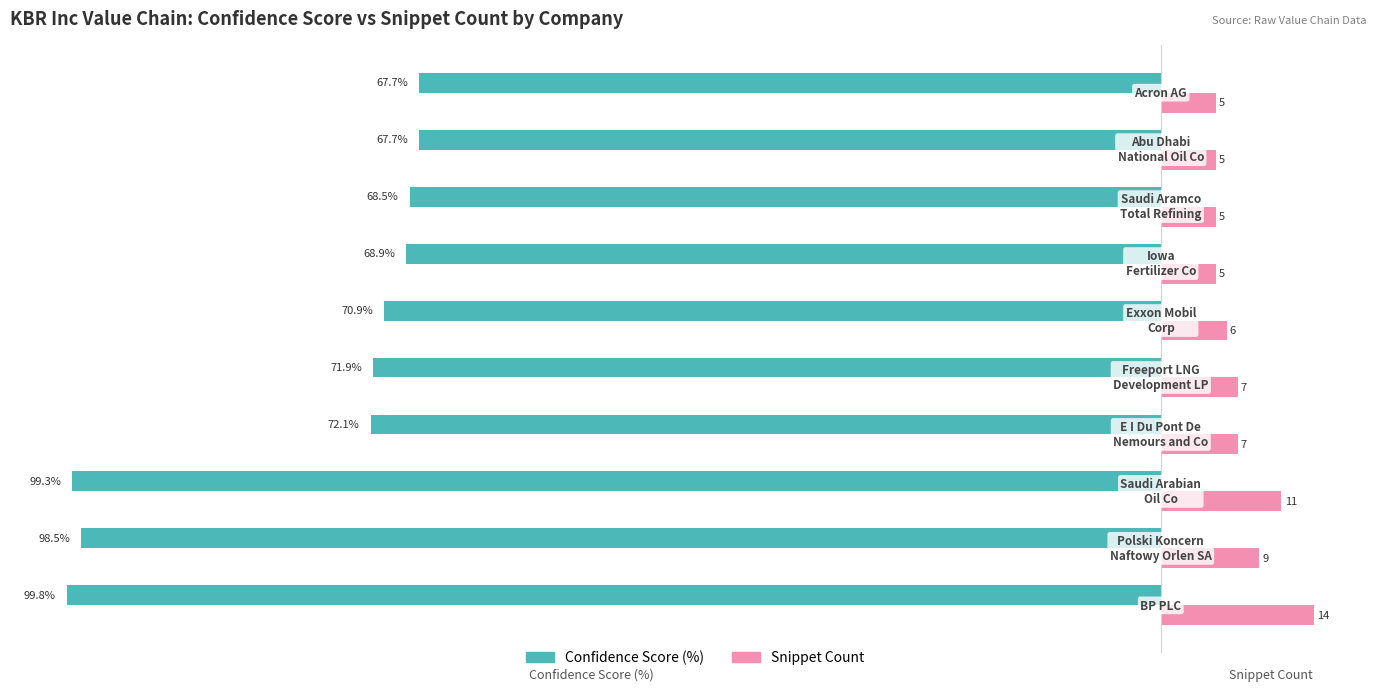

Which series has the widest spread of values?

Confidence Score (%)